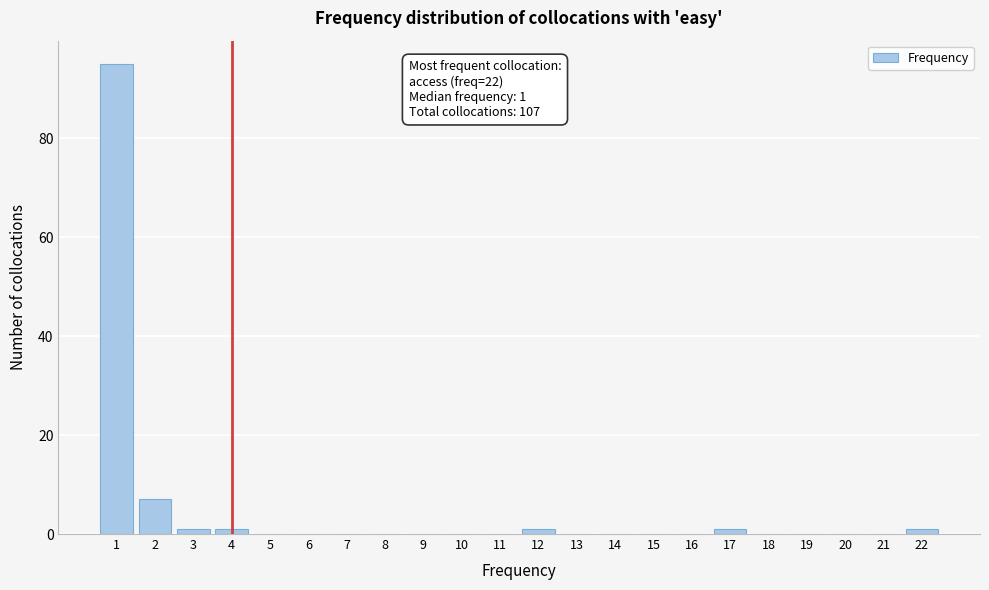

Over which range of the x-axis is the bar tallest?

0.5 to 1.5